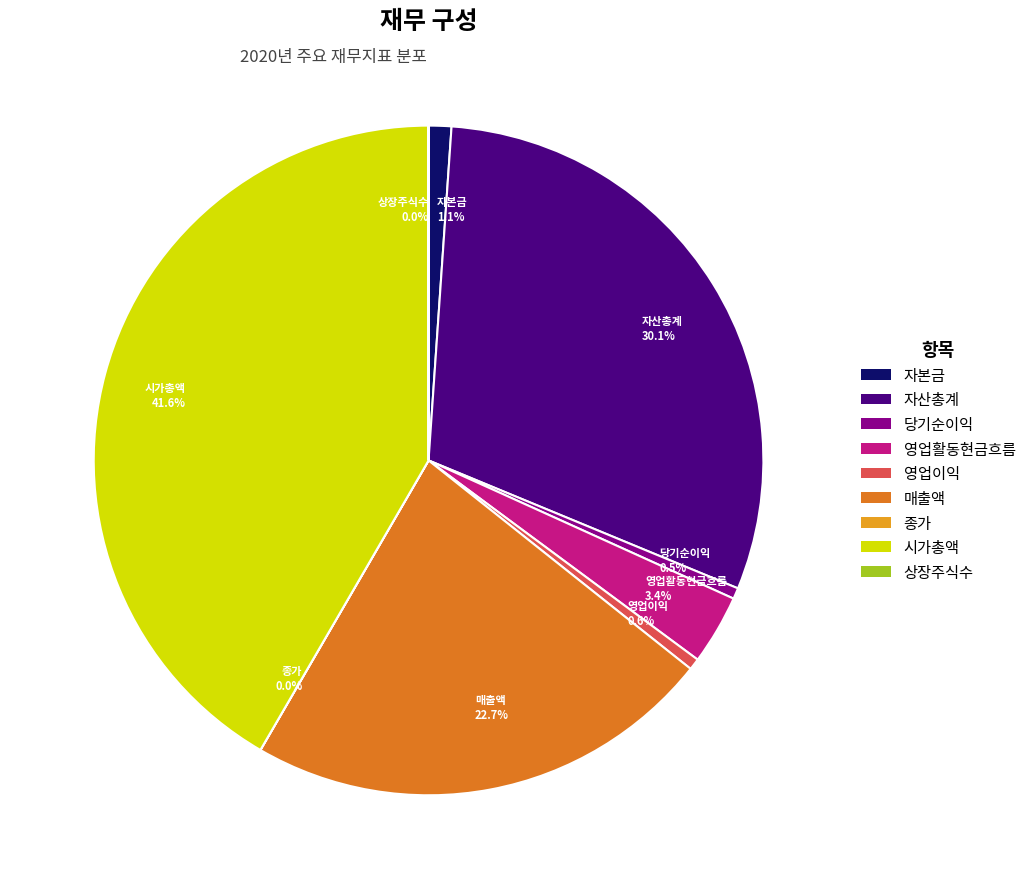

True or false: 매출액 accounts for 23% of the total.

True